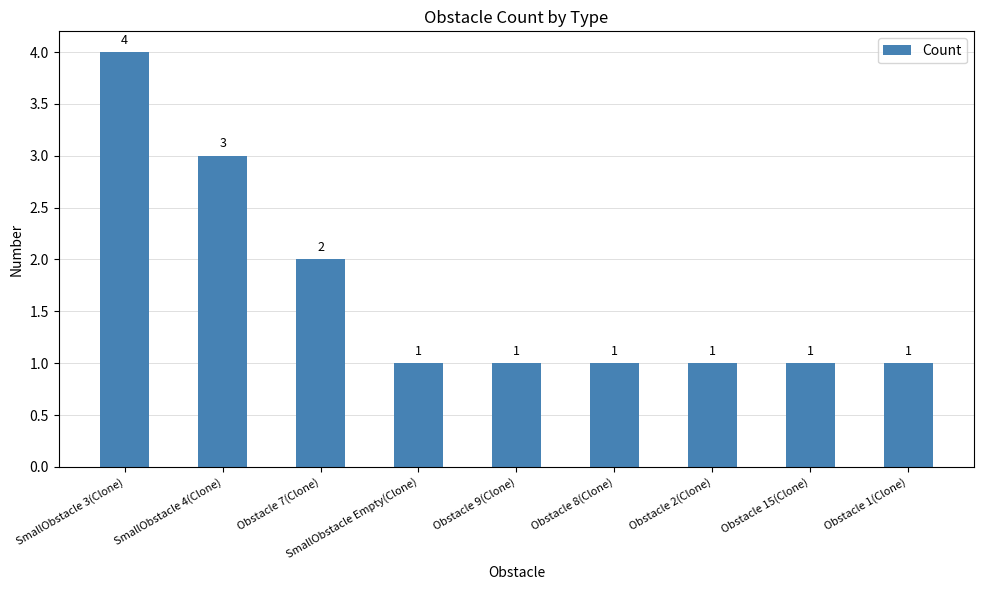

Where is the data nearest to the value 2?

Obstacle 7(Clone)